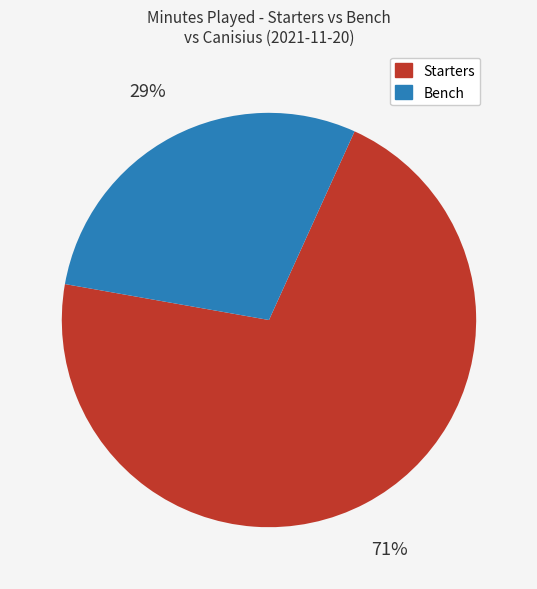

What is the ratio of the value at Bench to the value at Starters?

0.4